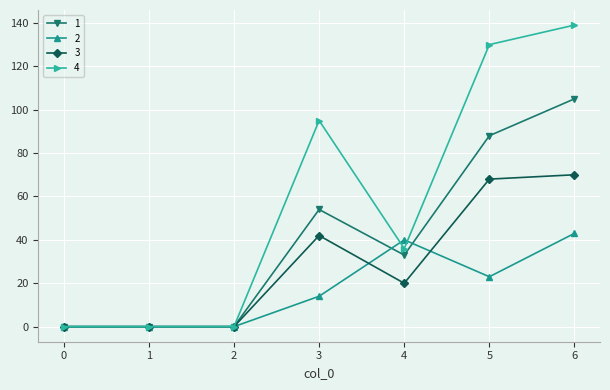

At how many categories does at least one series exceed 48?

3